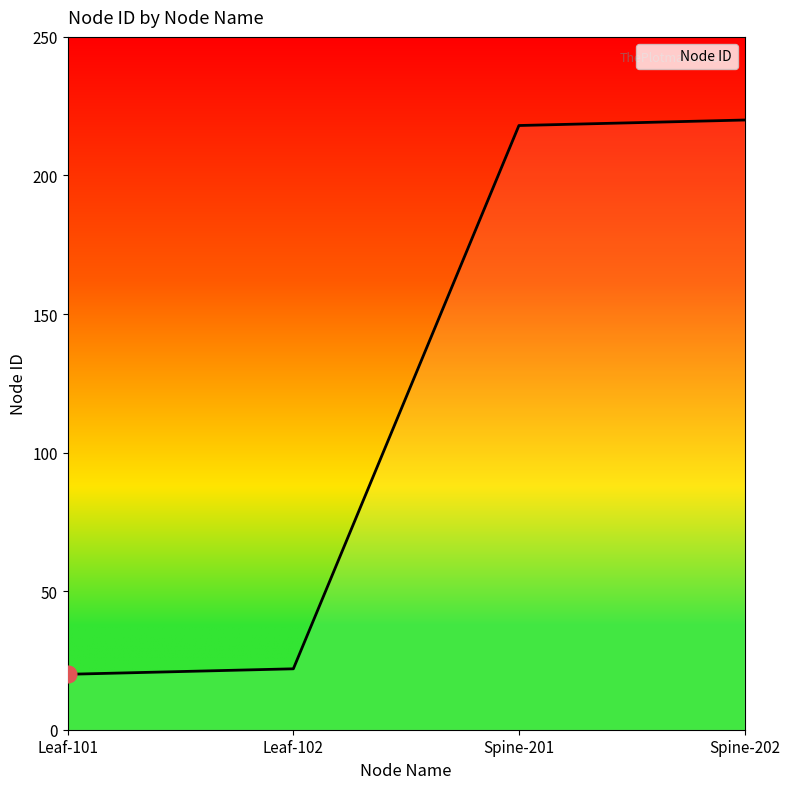

Does the chart have visible grid lines?

No